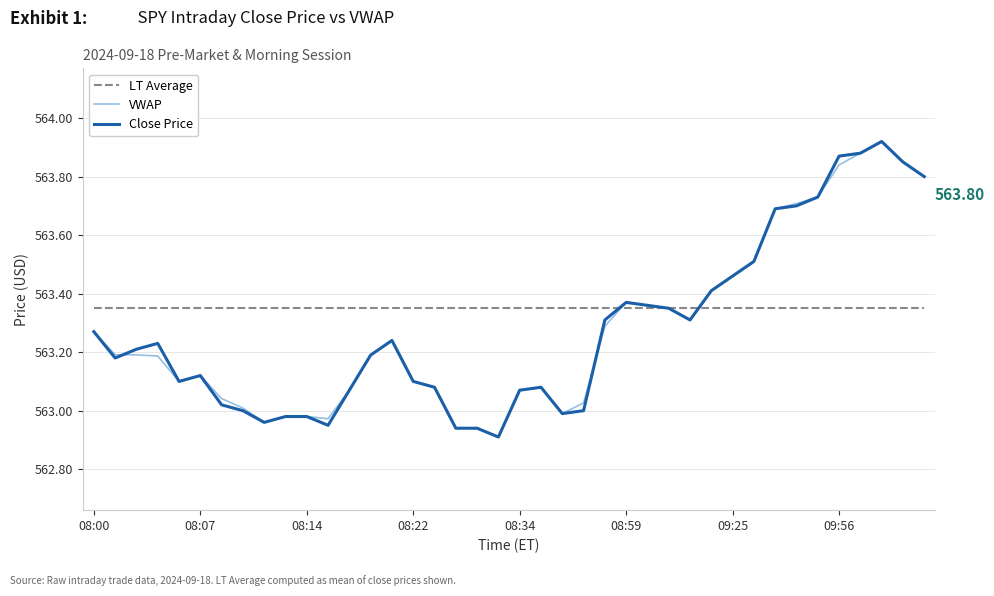

Which series has the largest total across all categories?

LT Average